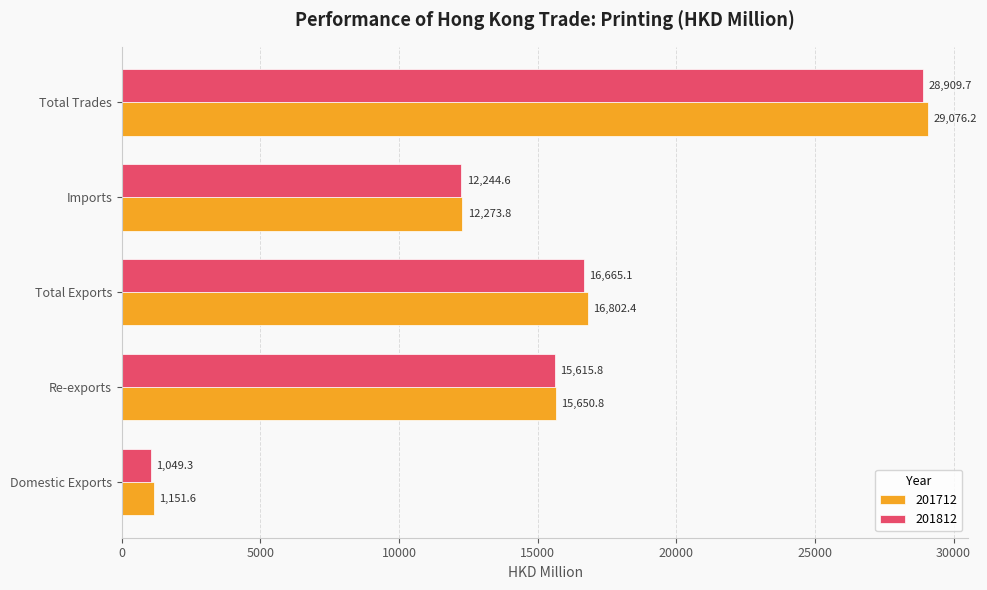

What value does the 201712 series have at Total Exports?

16802.4